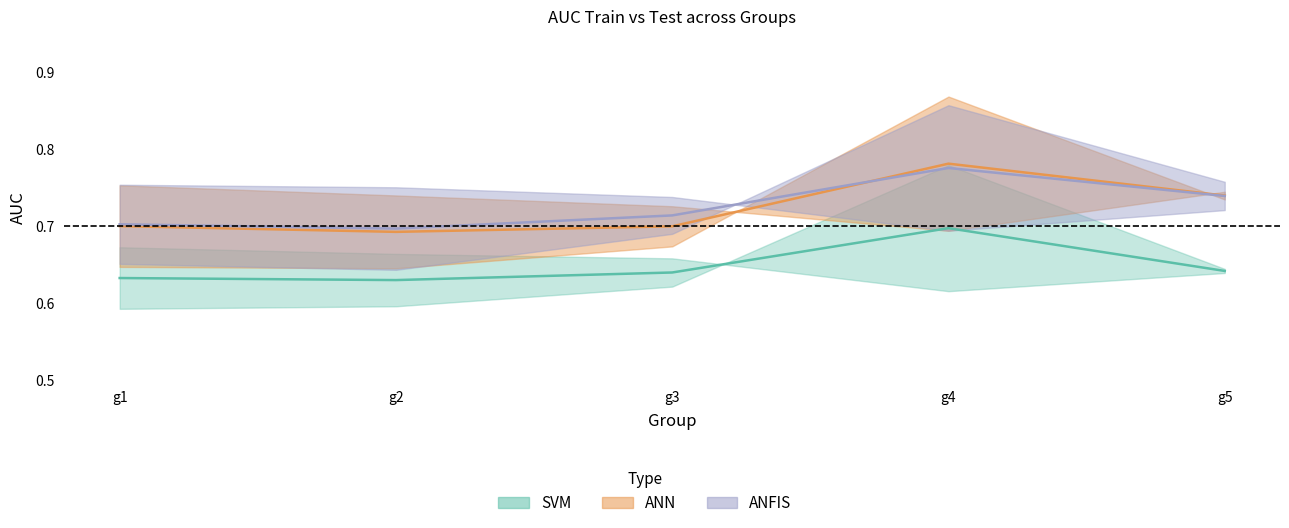

Read the SVM_train value at g1.

0.7